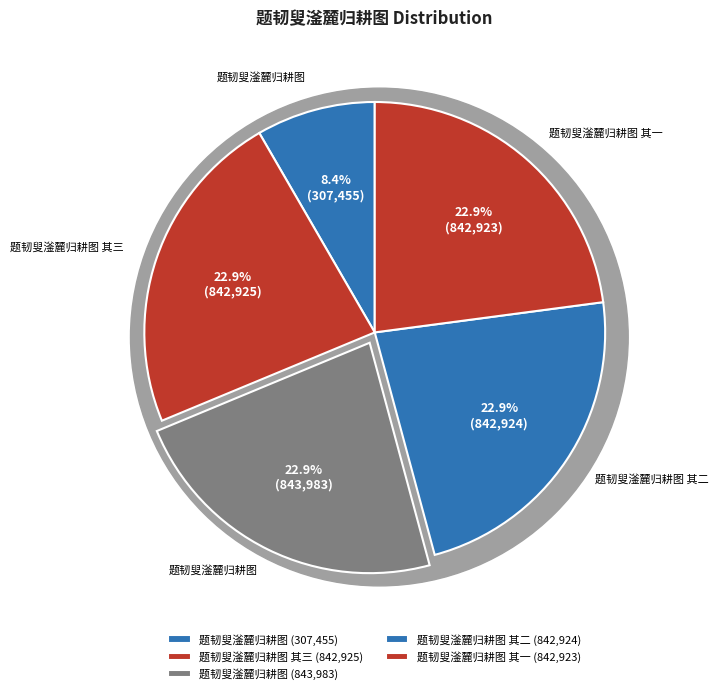

True or false: 题韧叟滏麓归耕图 accounts for 23% of the total.

True